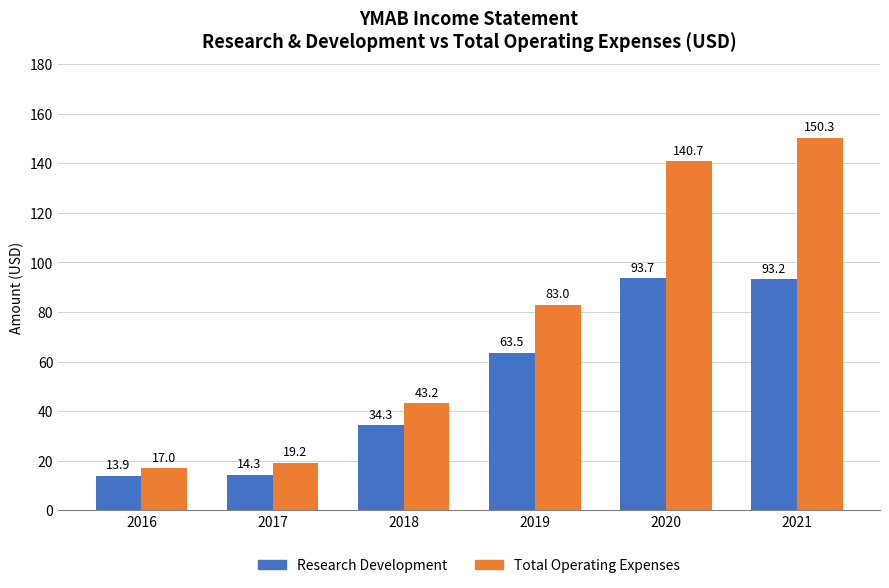

How many data points in Total Operating Expenses are less than 83?

3